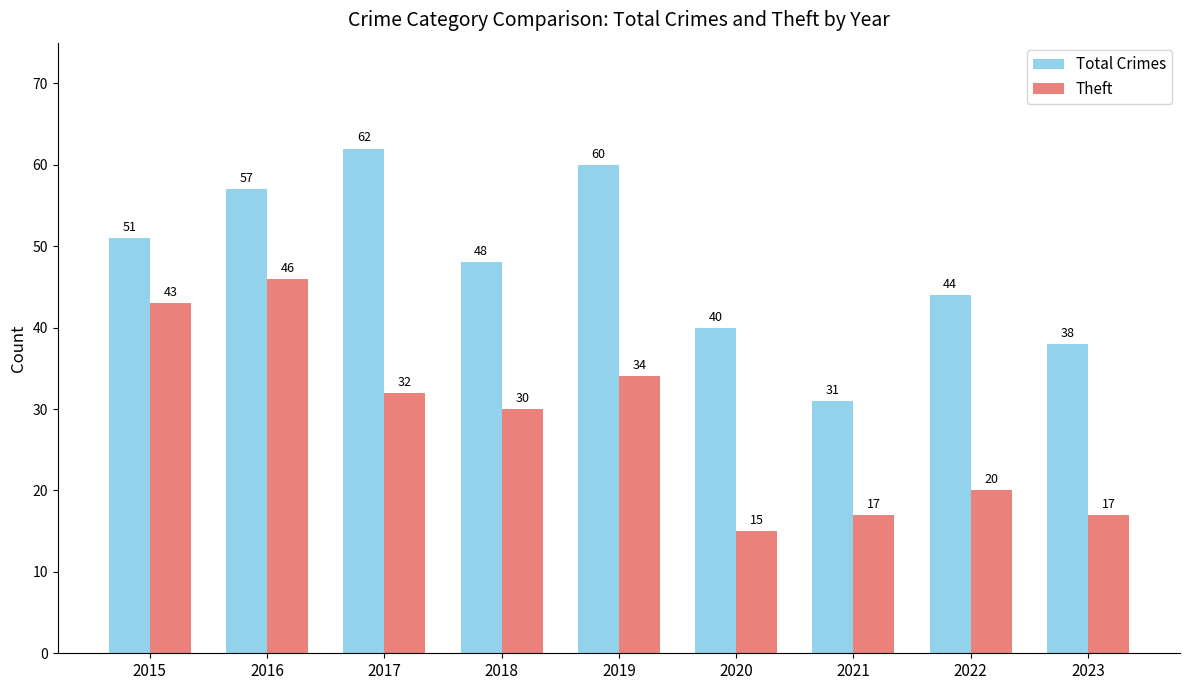

Is the value of Theft at 2023 greater than the value of Total Crimes at 2023?

No